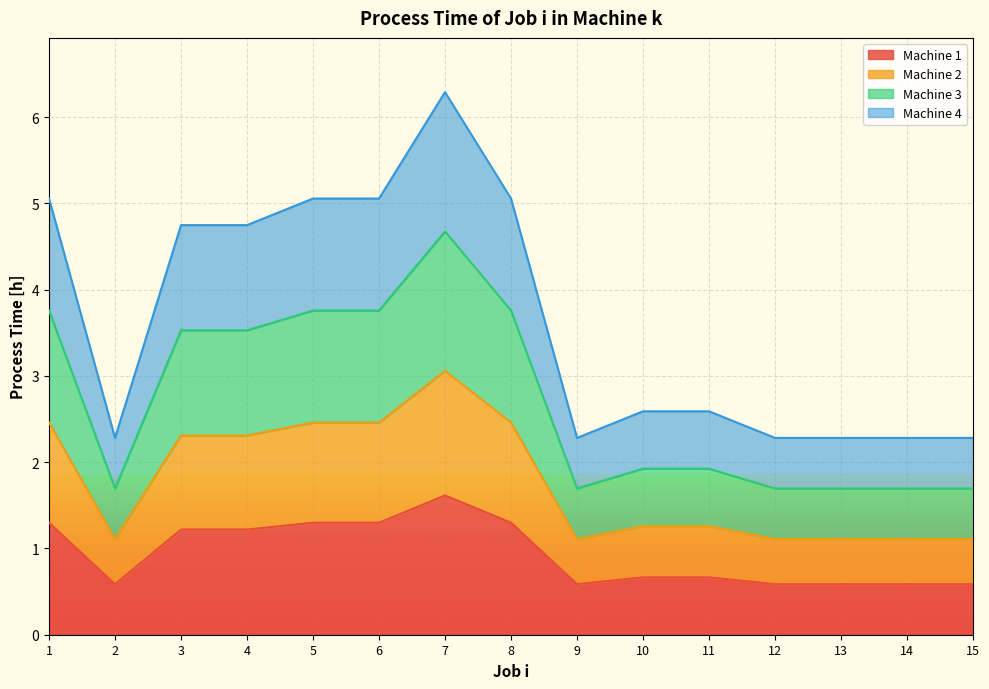

True or false: Machine 1 and Machine 3 intersect in this chart.

False